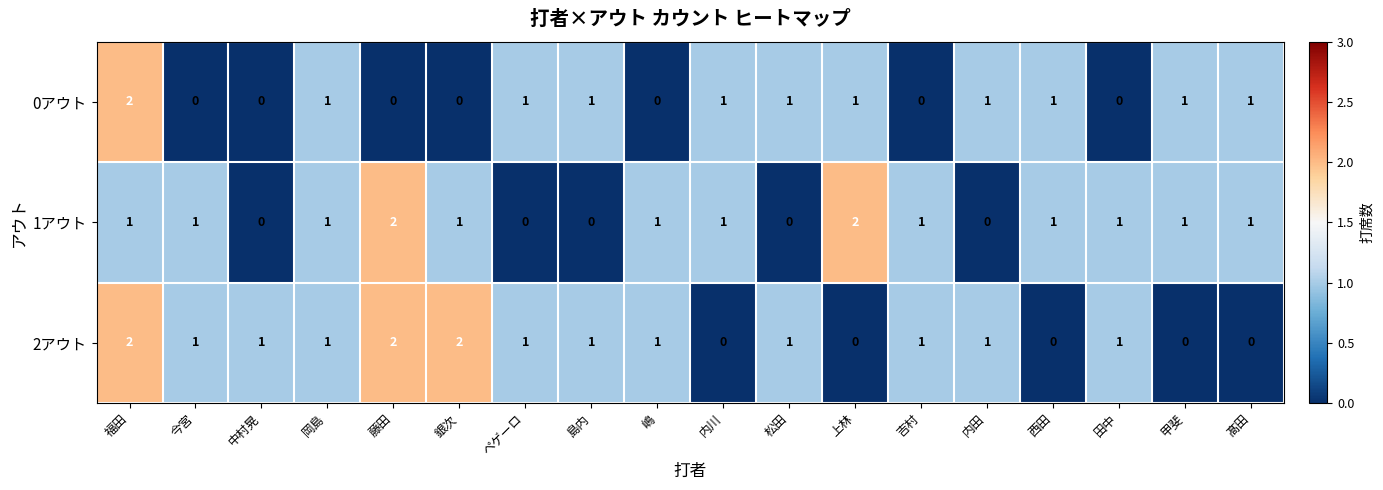

Is it true that 2アウト equals 1 at 嶋?

True